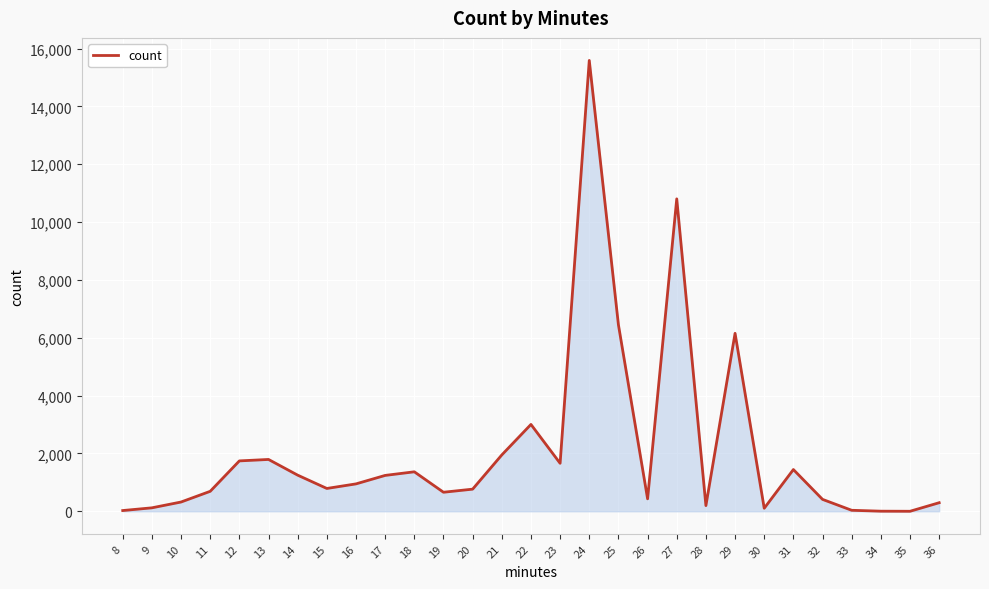

Is it true that the value at 35 is 0?

True